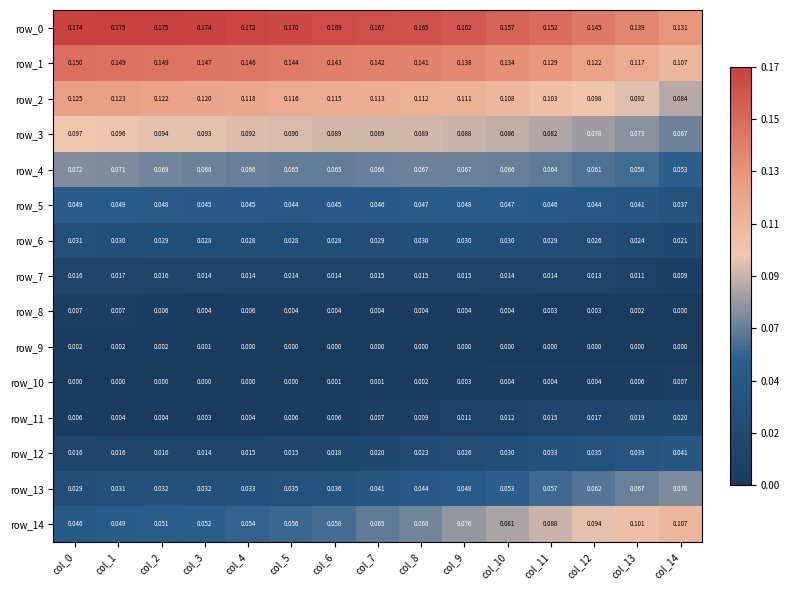

At how many categories does at least one series exceed 0?

15